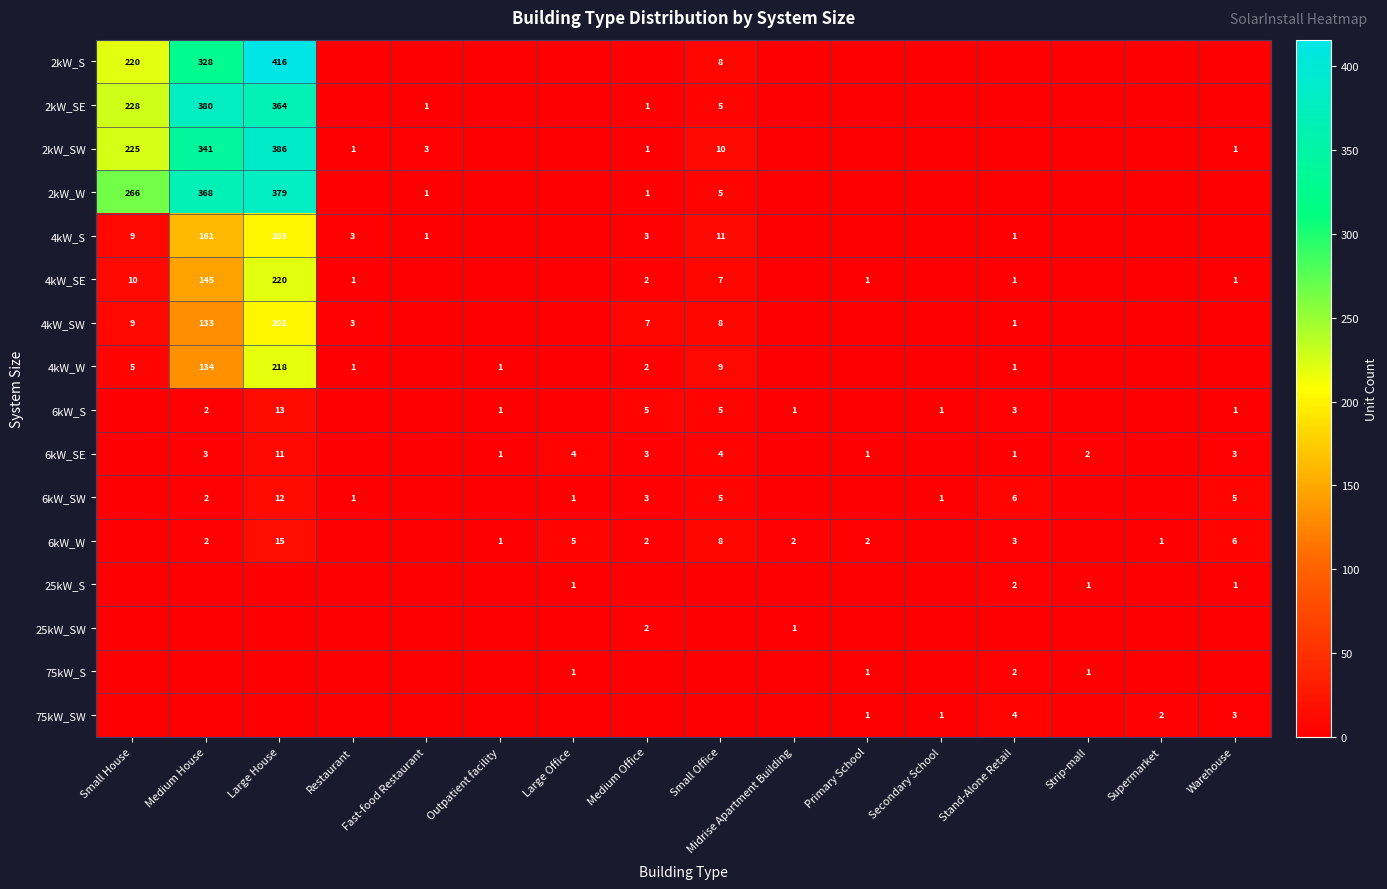

The 25kW_S series shows 1 at Large Office. True or false?

True